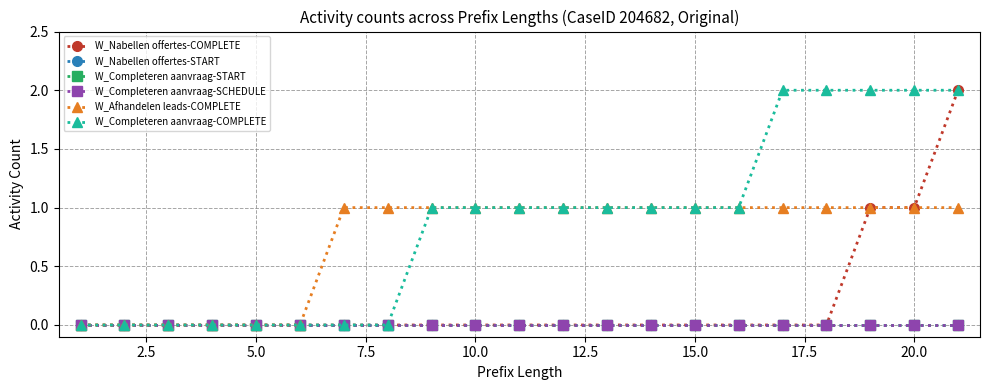

Rank the series by their maximum value, from lowest to highest.

W_Nabellen offertes-START, W_Completeren aanvraag-START, W_Completeren aanvraag-SCHEDULE, W_Afhandelen leads-COMPLETE, W_Nabellen offertes-COMPLETE, W_Completeren aanvraag-COMPLETE